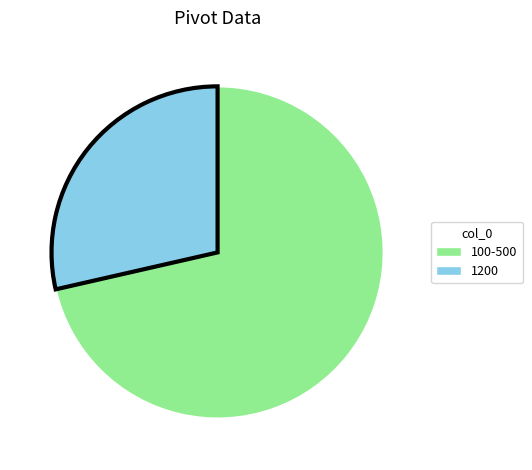

Combined, do 100-500 and 1200 account for over 50%?

Yes